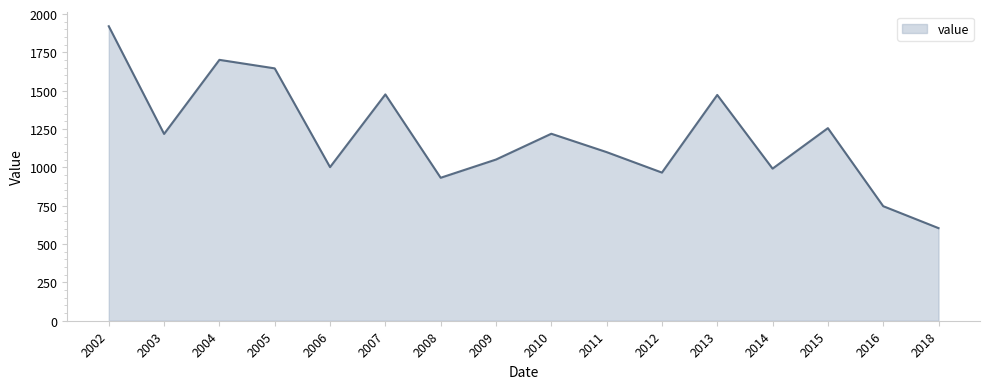

At which category does the chart reach its minimum across all series?

2018